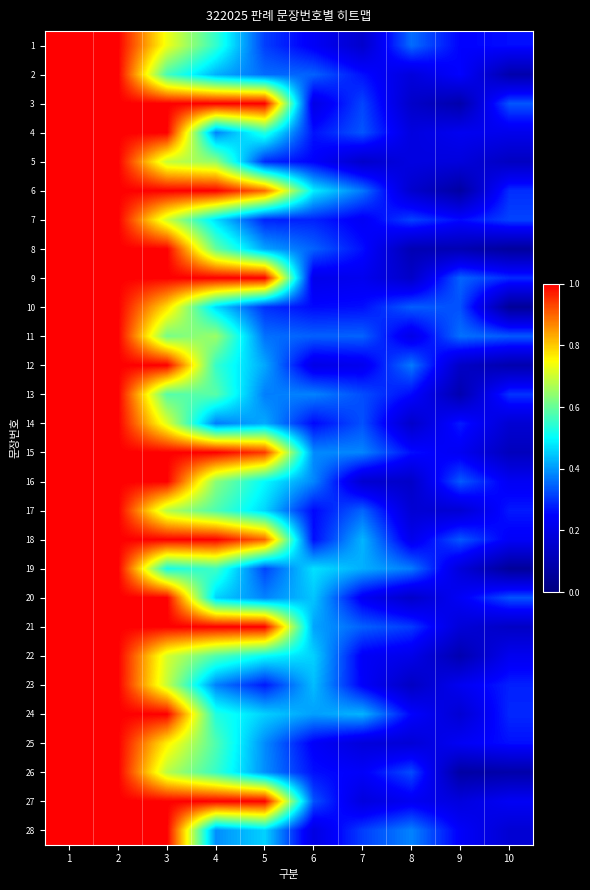

What is the spread (max minus min) of values at 3?

0.5